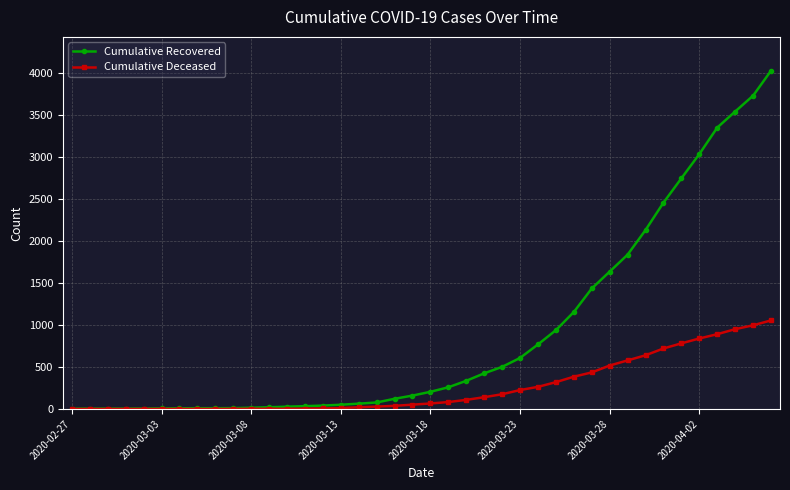

Which series has the largest total across all categories?

Cumulative Recovered